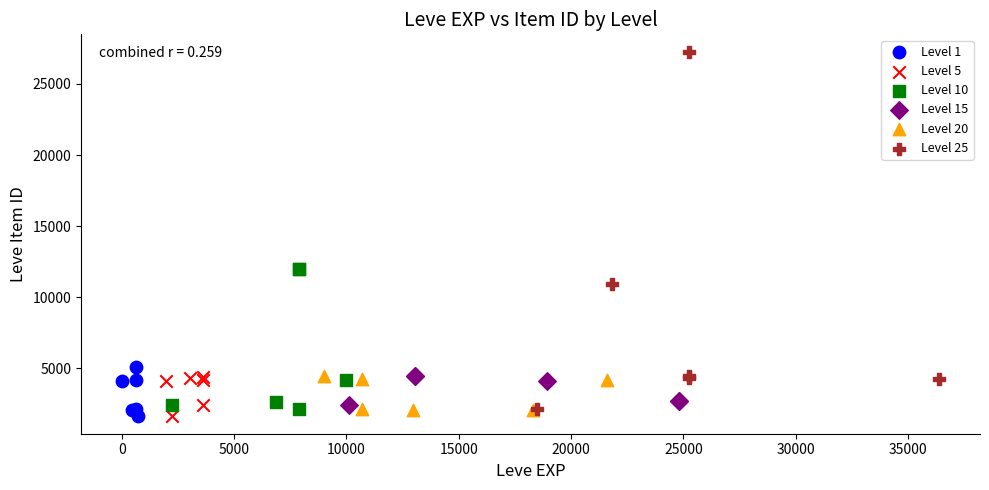

Which series has the widest spread of Y values?

Level 25